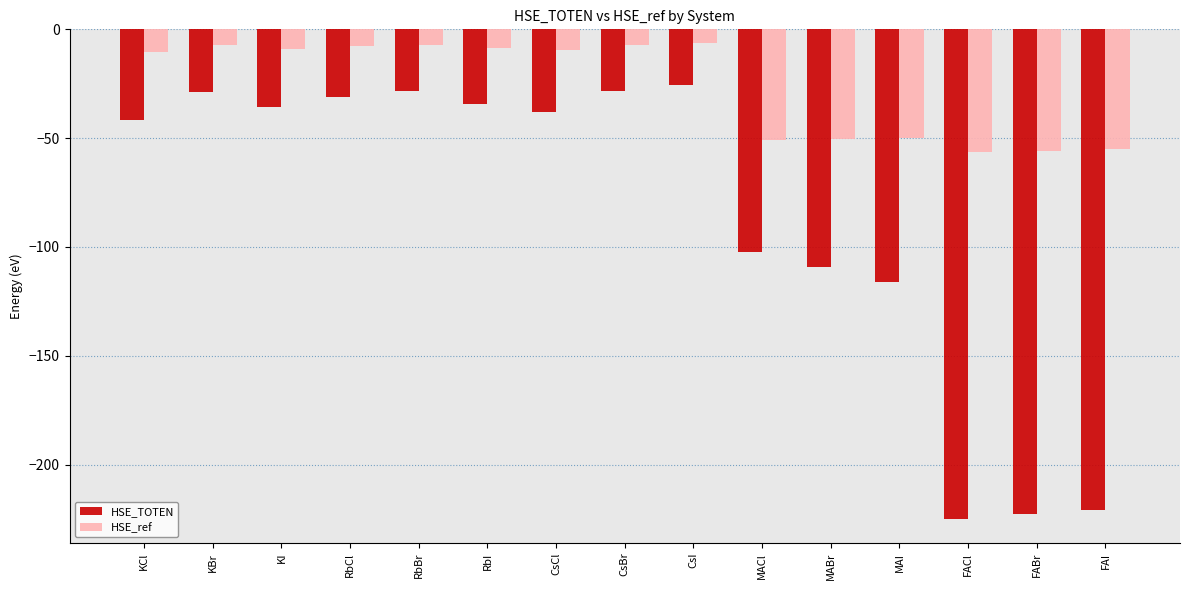

At which label does HSE_TOTEN first exceed -37?

KBr